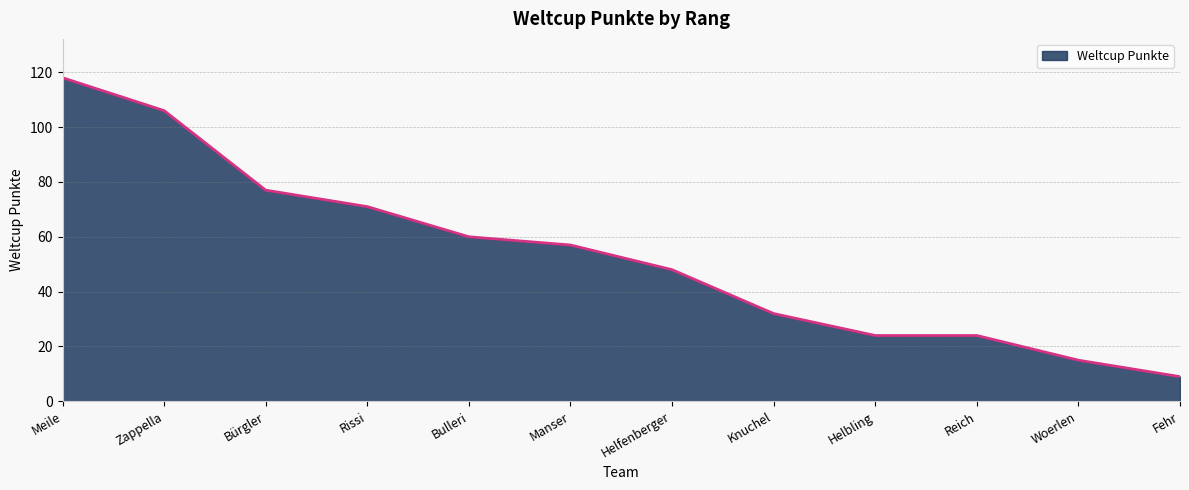

What is the change in value from Zappella to Manser?

-49